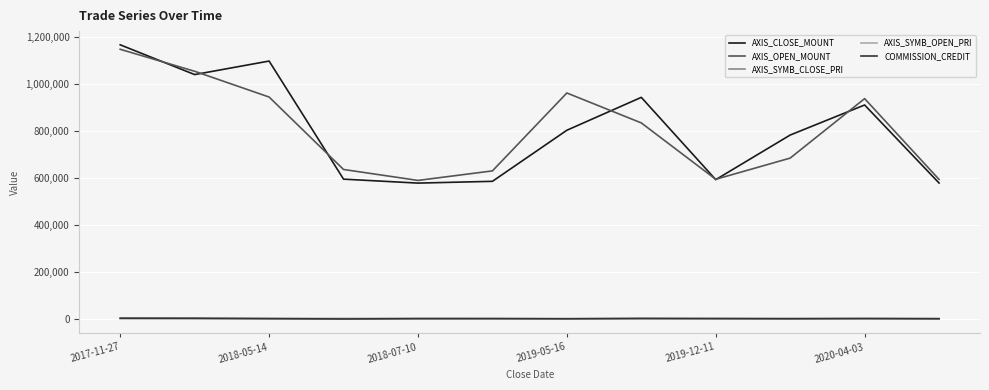

What is the sum of all AXIS_OPEN_MOUNT values?

9604800